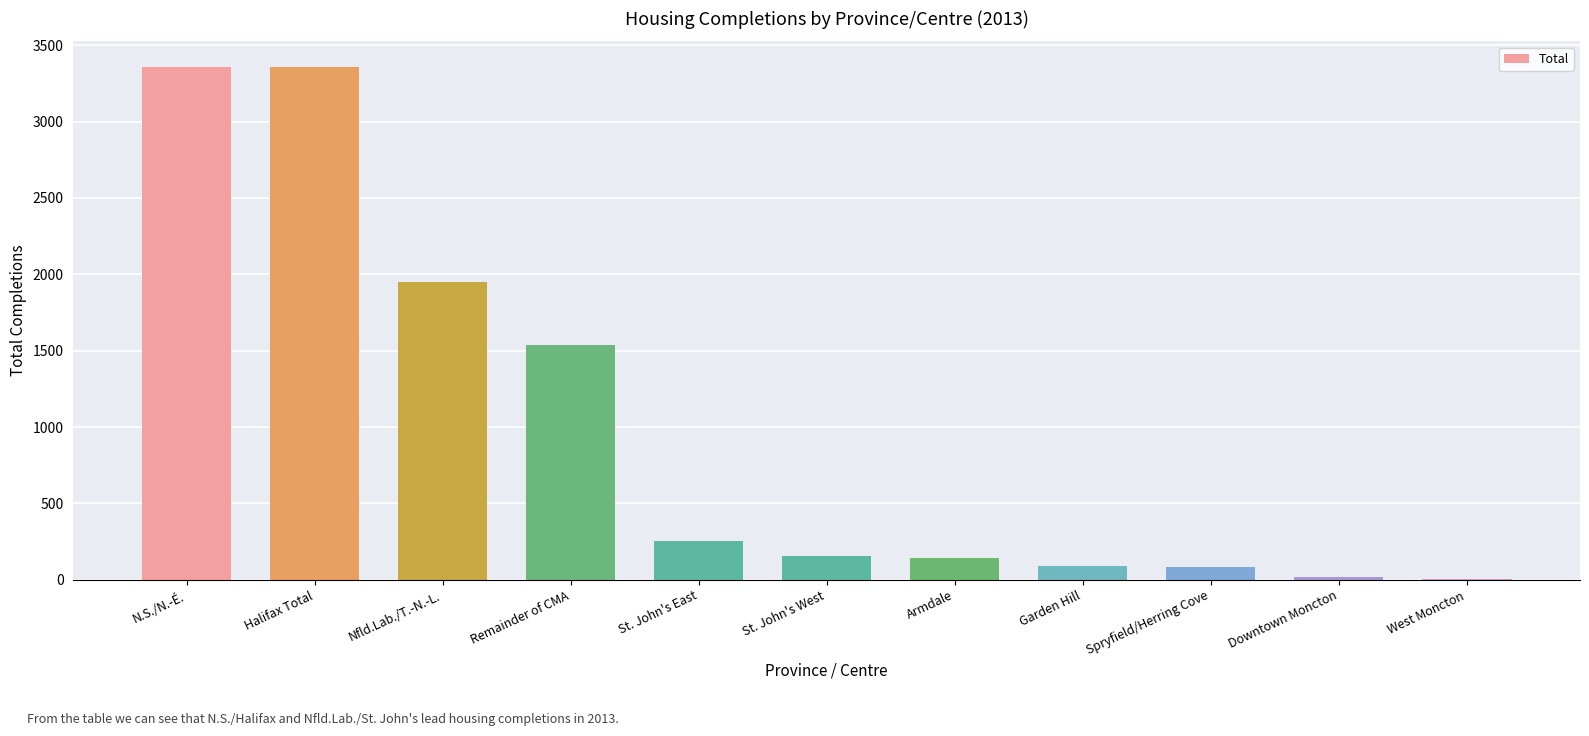

Where does the data first go above 156?

N.S./N.-É.